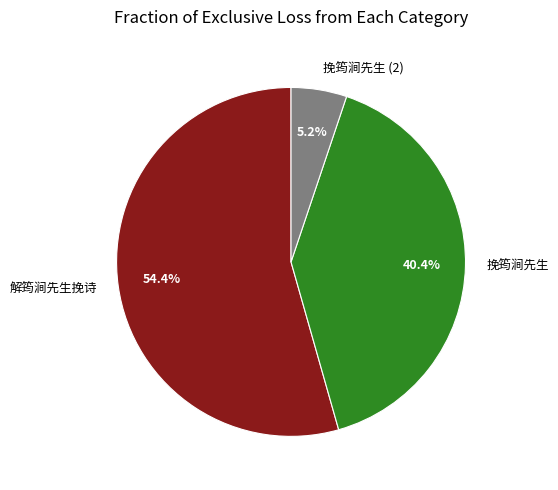

The 解筠涧先生挽诗 slice represents 54% of the pie. True or false?

True